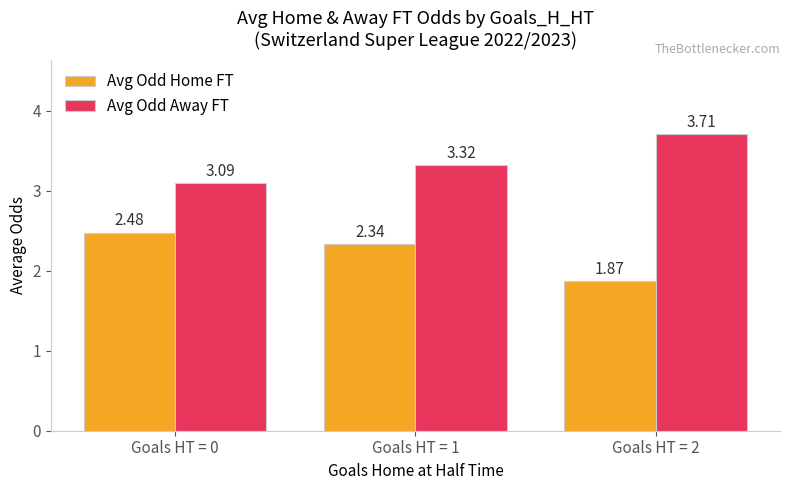

At Goals HT = 1, list the series in order from smallest to largest.

Avg Odd Home FT, Avg Odd Away FT